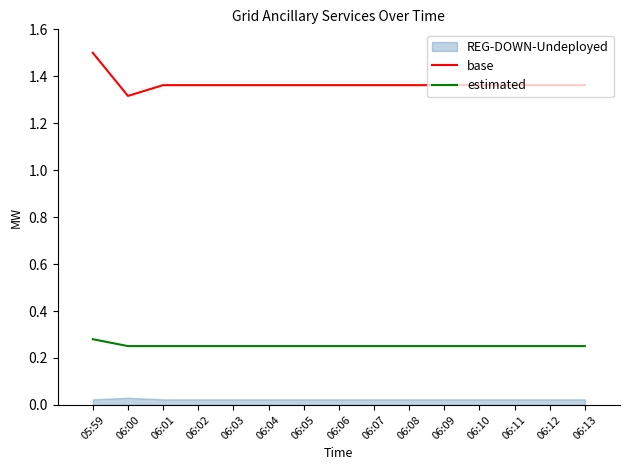

Is it true that base equals 2.4 at 06:03?

False